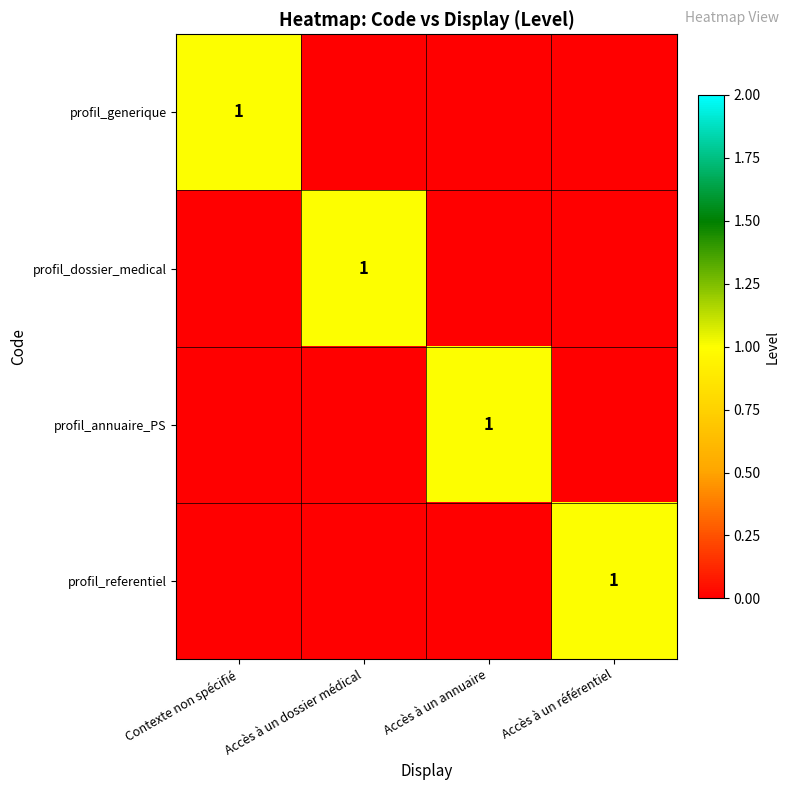

How many categories are shown in the chart?

4